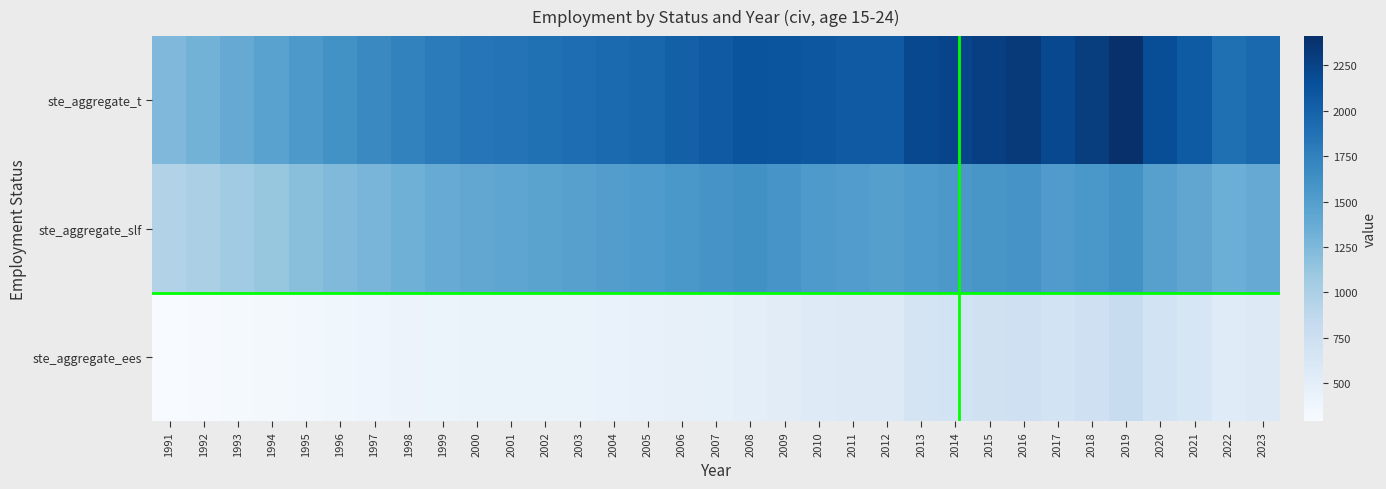

List the series in order of their peak value, lowest first.

ste_aggregate_ees, ste_aggregate_slf, ste_aggregate_t